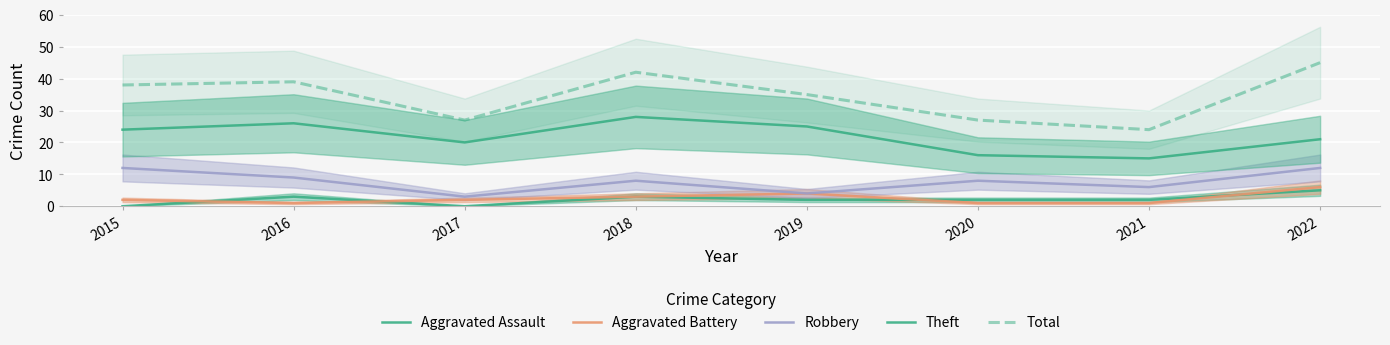

At which category does Aggravated Assault reach its first local valley?

2017